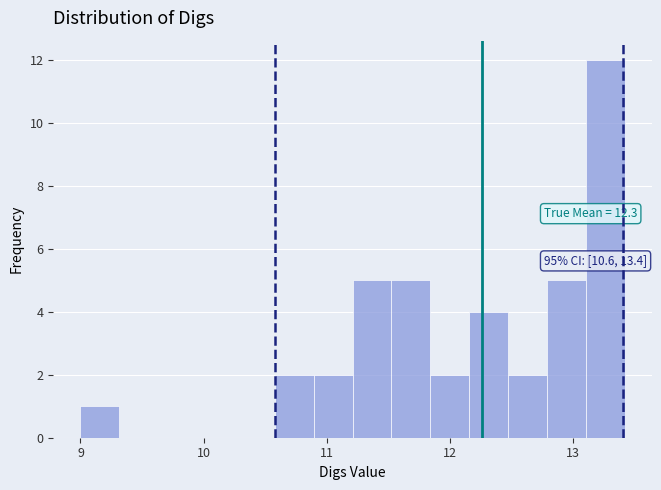

Around what value on the x-axis is the tallest bar? Give the approximate position of its centre, as read against the axis.

13.3